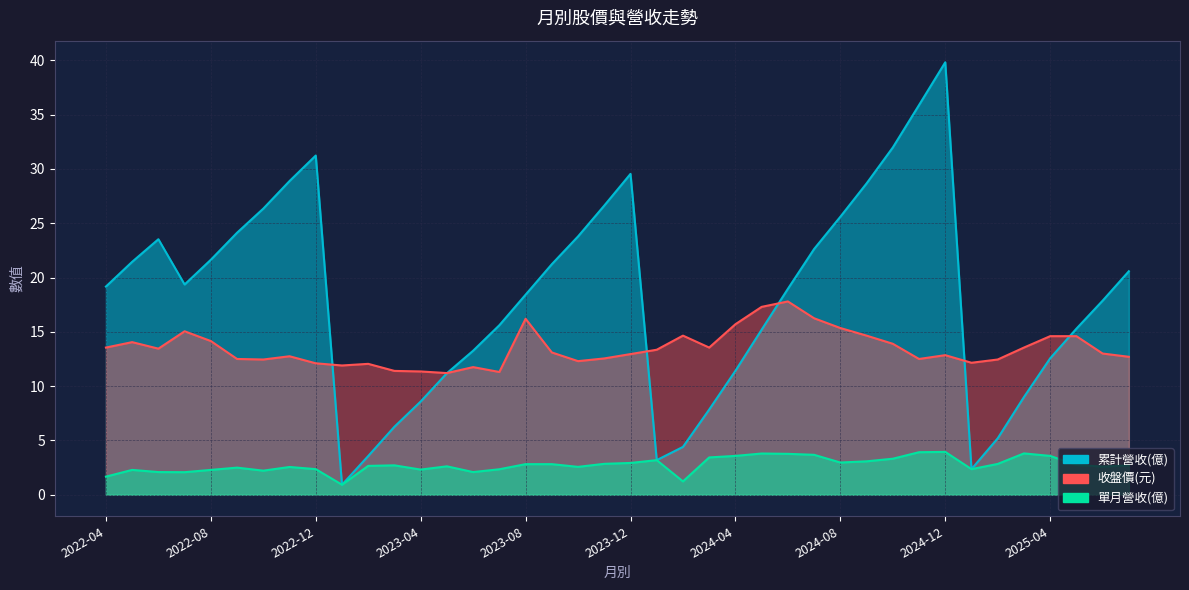

Between 2024-04 and 2024-11, which is larger?

2024-11